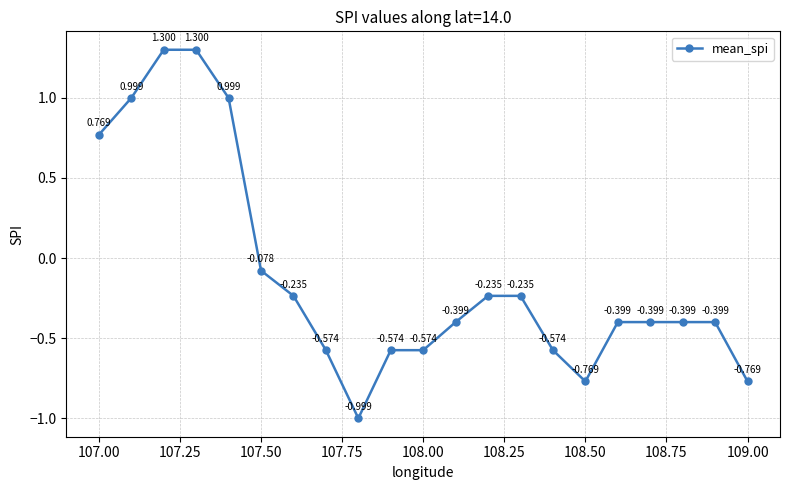

What is the sum of all values?

-2.2